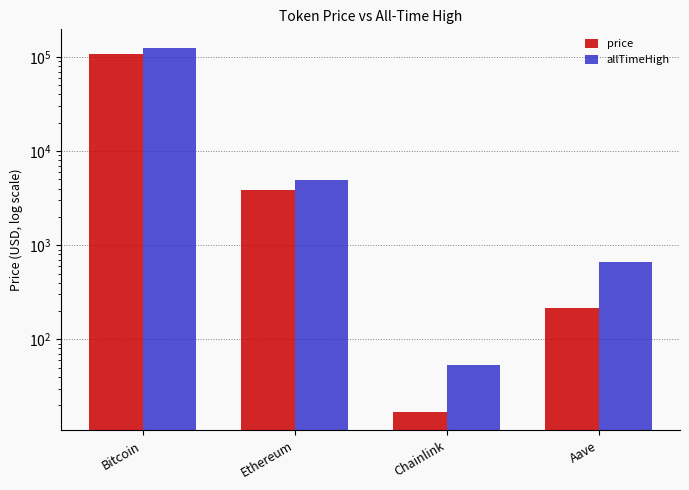

Is the value of allTimeHigh at Chainlink greater than the value of price at Aave?

No